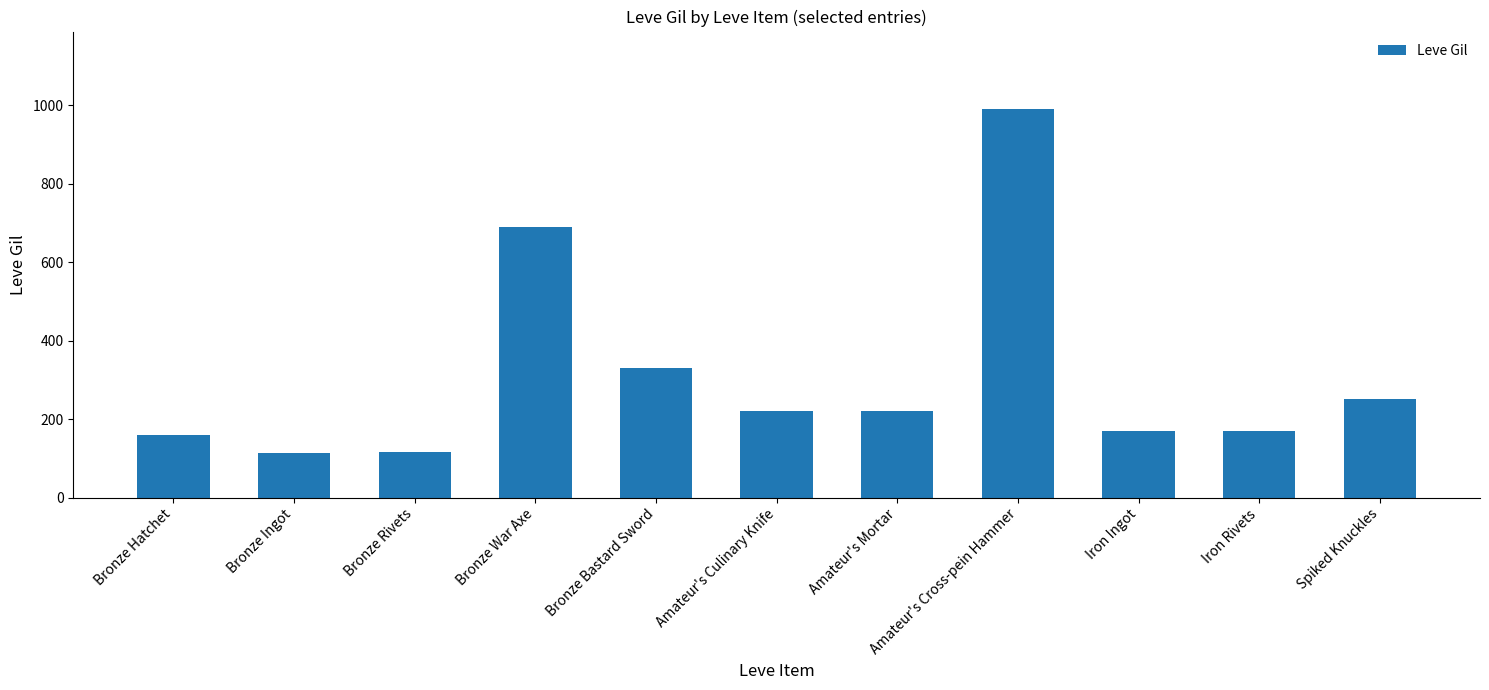

What is the ratio of the value at Spiked Knuckles to the value at Iron Rivets?

1.5